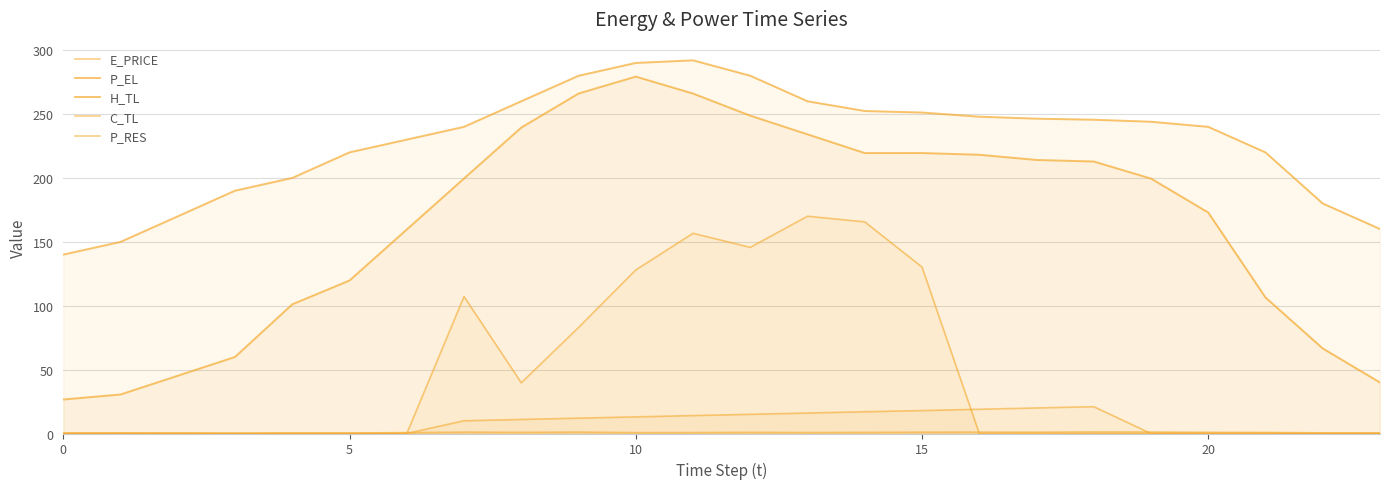

List the series in order of their peak value, lowest first.

E_PRICE, C_TL, P_RES, H_TL, P_EL